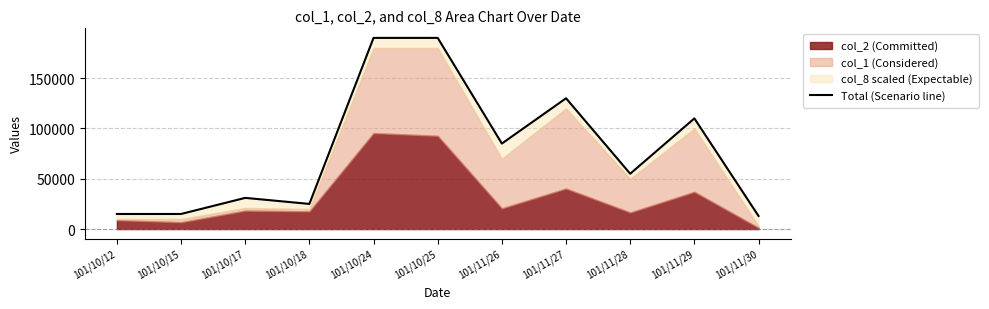

What is the difference between the second highest and minimum values?

177000